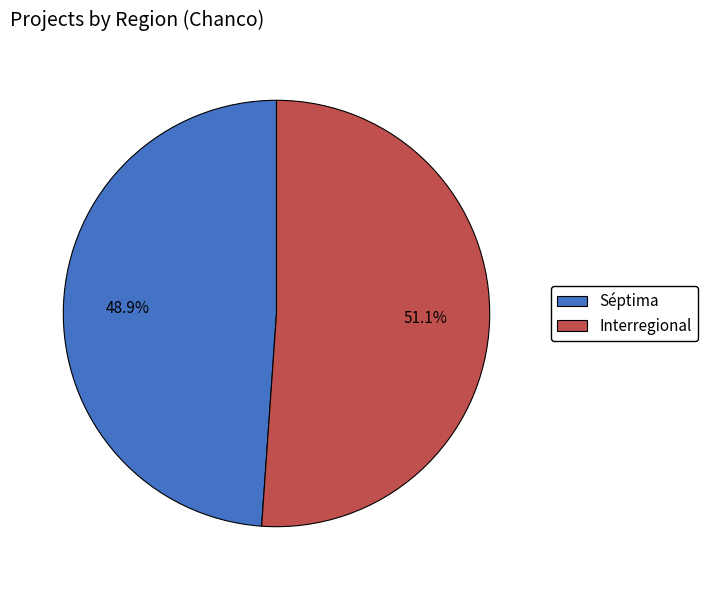

The Interregional slice represents 40% of the pie. True or false?

False